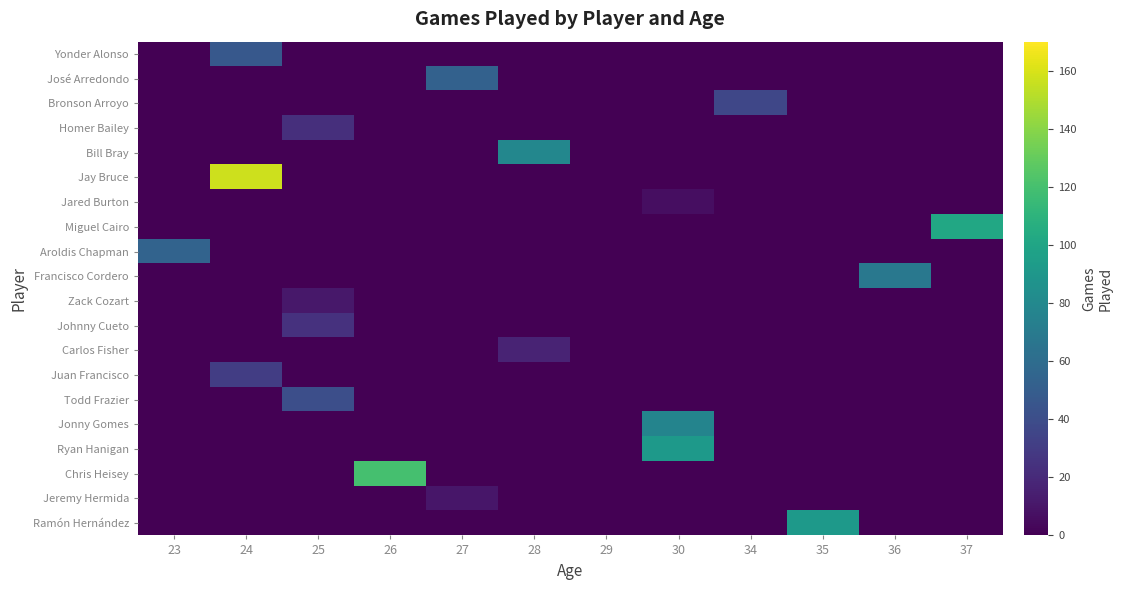

Rank the series by their maximum value, from highest to lowest.

Jay Bruce, Chris Heisey, Miguel Cairo, Ryan Hanigan, Ramón Hernández, Bill Bray, Jonny Gomes, Francisco Cordero, Aroldis Chapman, José Arredondo, Yonder Alonso, Todd Frazier, Bronson Arroyo, Juan Francisco, Johnny Cueto, Homer Bailey, Carlos Fisher, Zack Cozart, Jeremy Hermida, Jared Burton